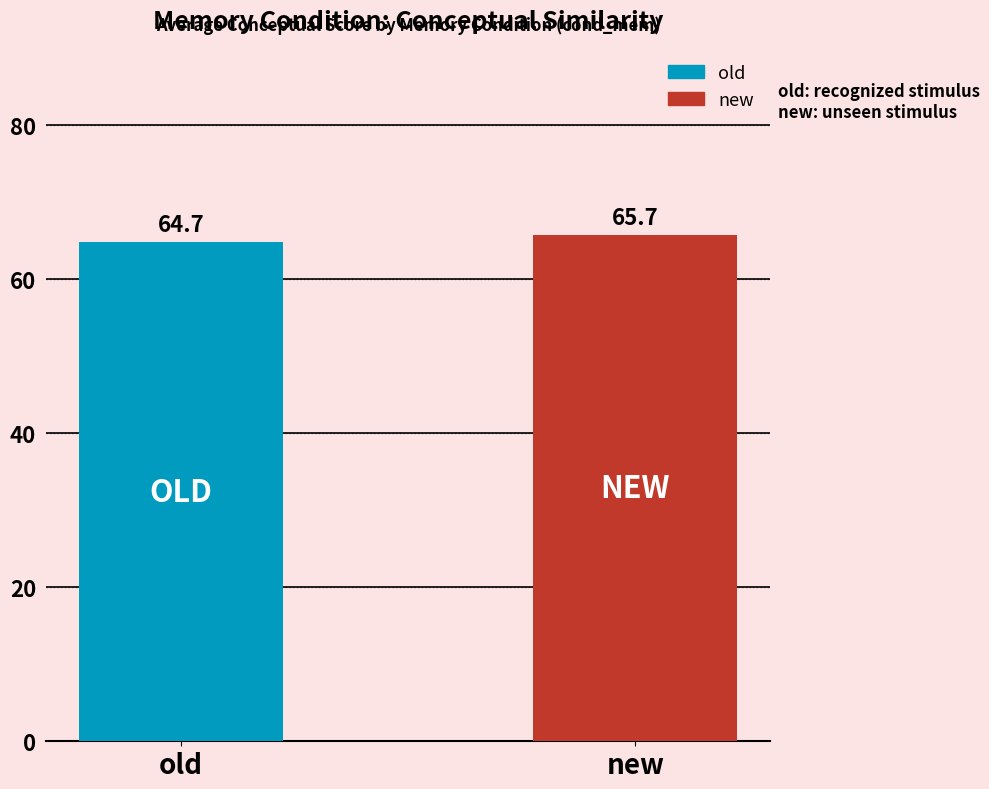

What is the smallest value displayed?

64.7